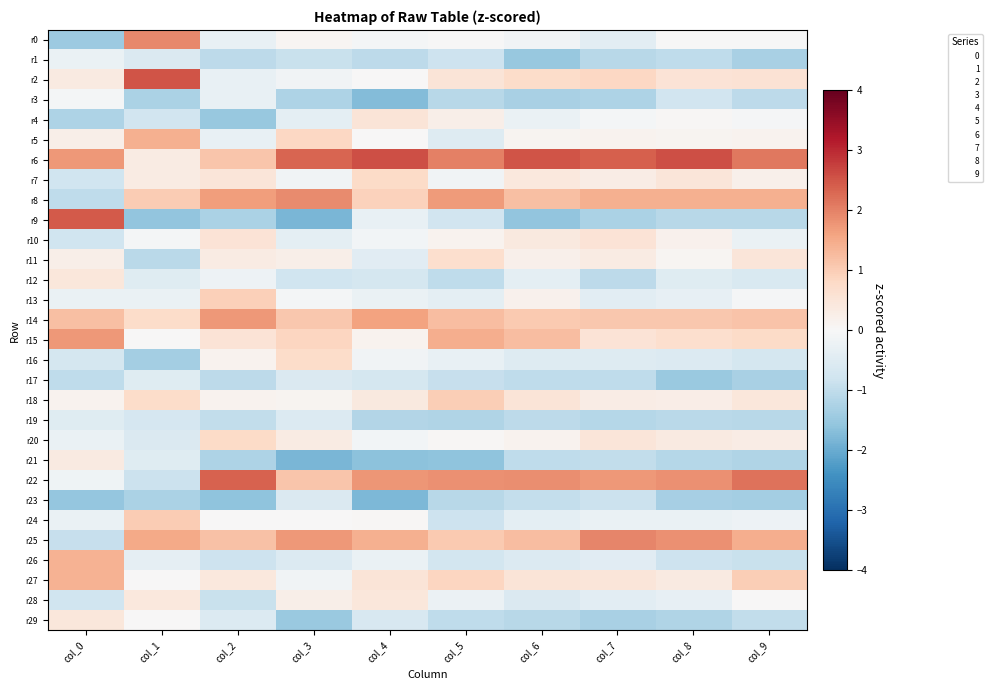

Between col_5 and col_4, which is larger?

col_5